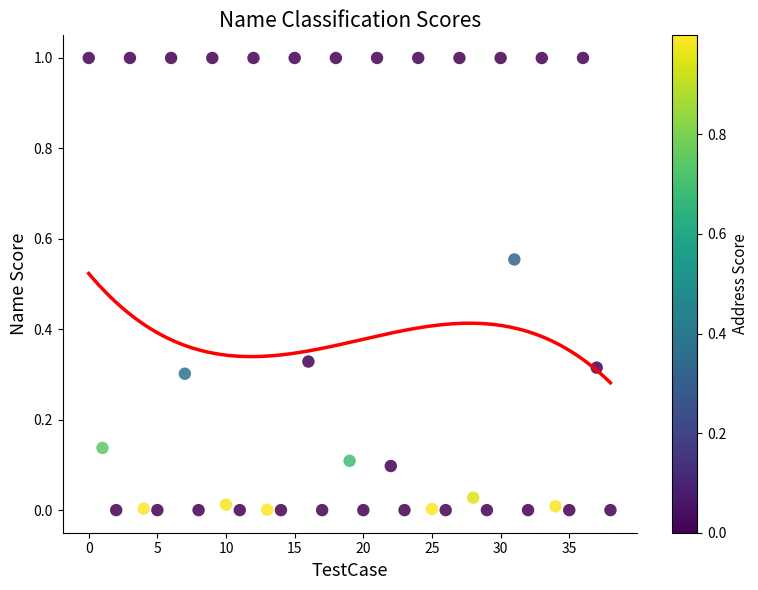

What is the range of Y values (max minus min)?

1.0